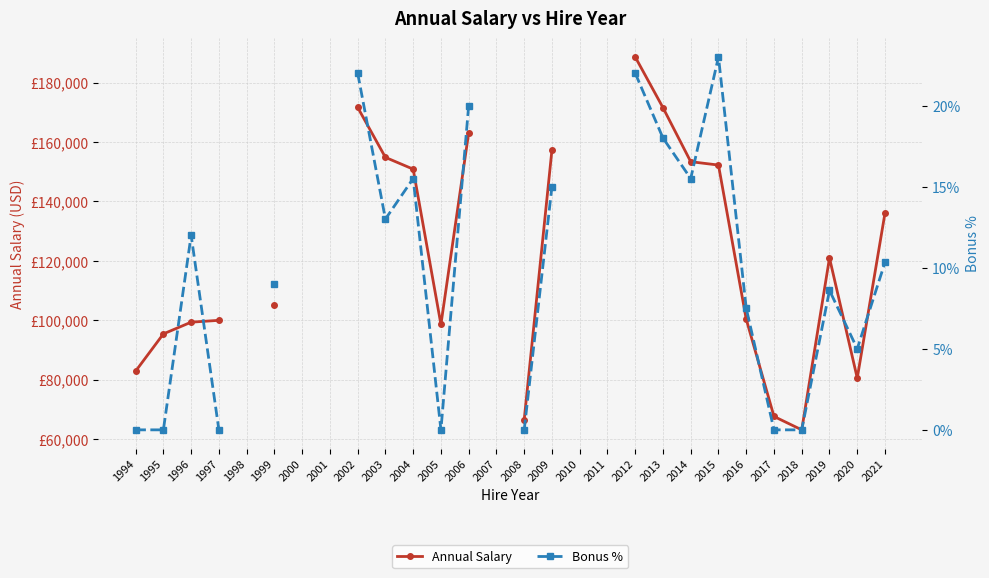

How many interior local peaks does the Annual Salary series have?

1